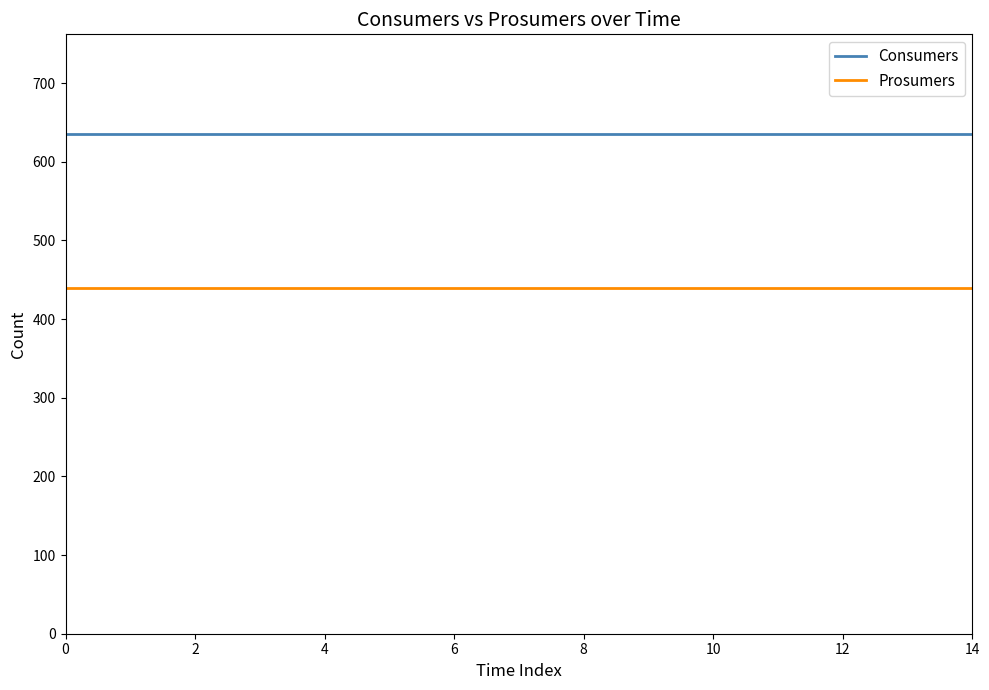

What is the average value of the Prosumers series?

440